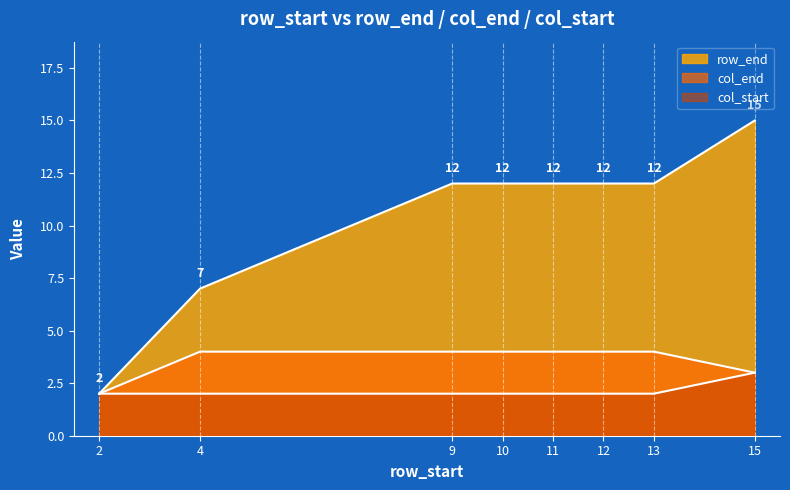

Is the value of col_start at 9 greater than the value of col_end at 4?

No